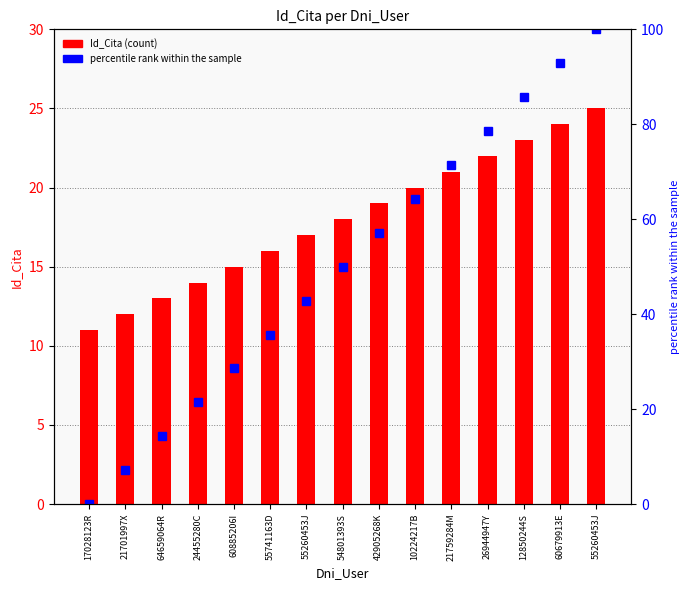

Rank the series at 55741163D from lowest to highest value.

Id_Cita, percentile rank within the sample